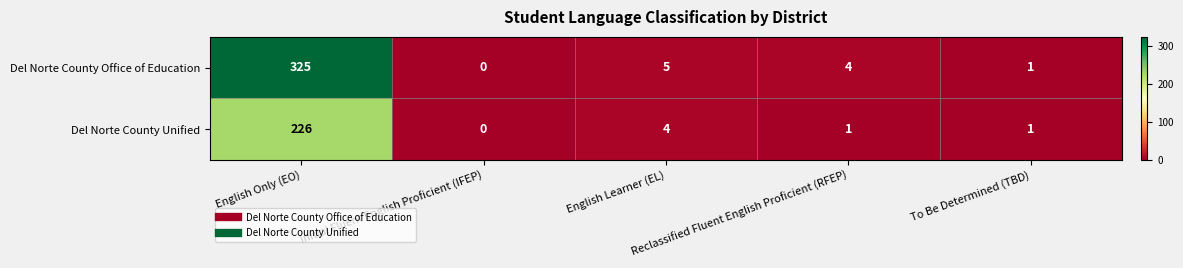

Which series has the largest total across all categories?

Del Norte County Office of Education